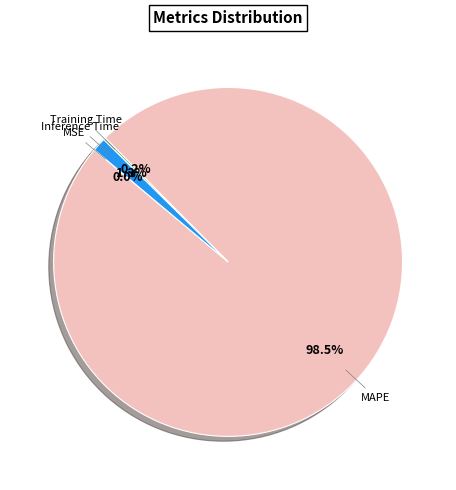

Does any single category account for the majority?

Yes